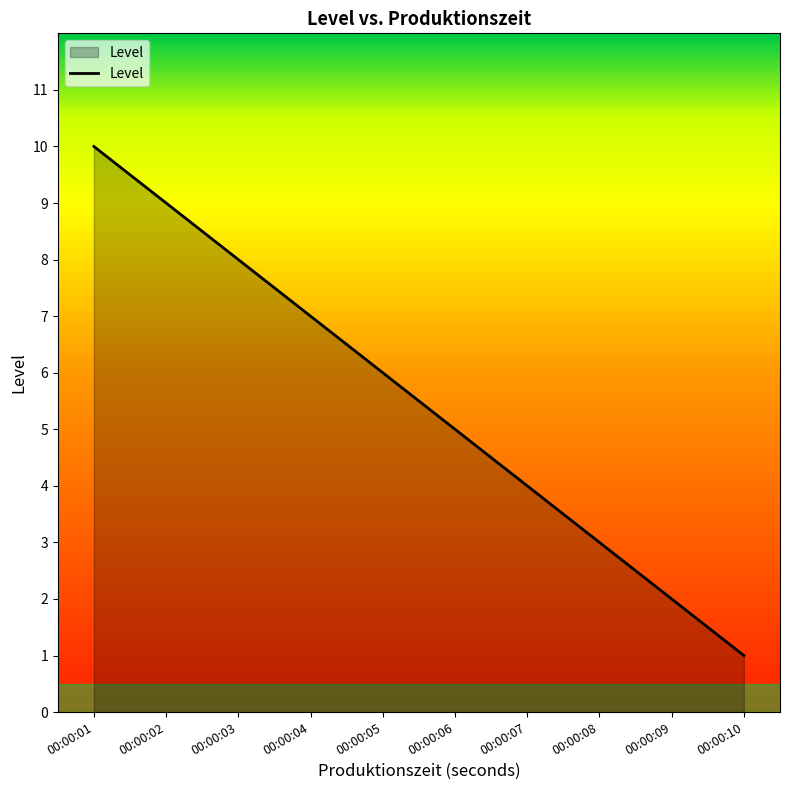

What is the greatest value displayed?

10